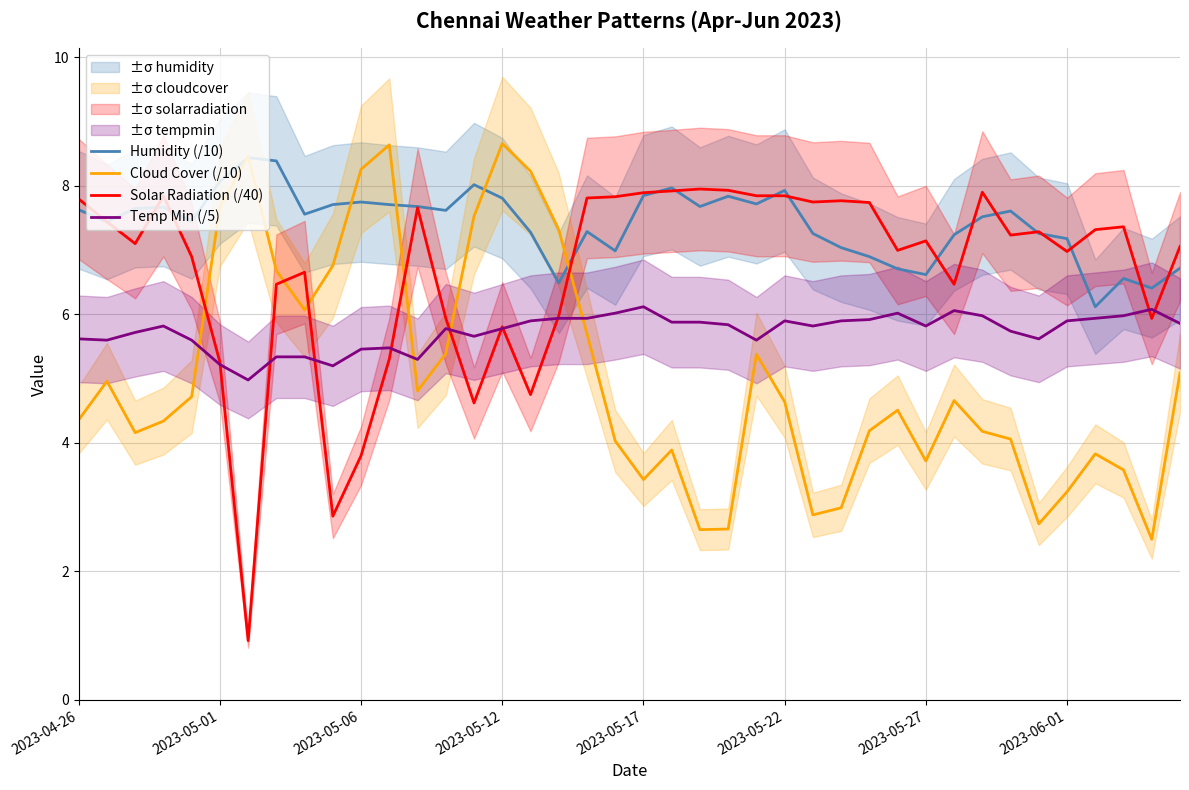

After their last crossing, which series has the higher values: Cloud Cover (/10) or Temp Min (/5)?

Temp Min (/5)